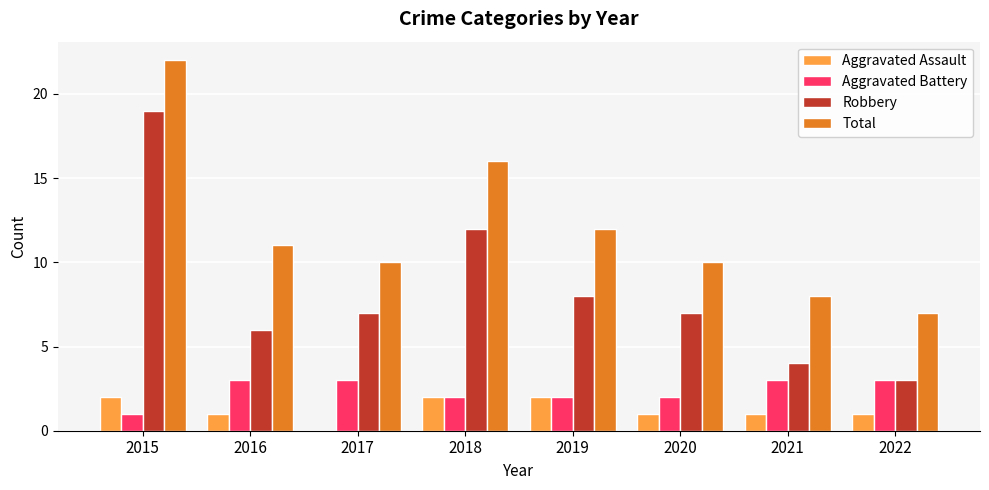

Reading right to left, transcribe all the data shown in this chart.

Aggravated Assault: 1	1	1	2	2	0	1	2
Aggravated Battery: 3	3	2	2	2	3	3	1
Robbery: 3	4	7	8	12	7	6	19
Total: 7	8	10	12	16	10	11	22